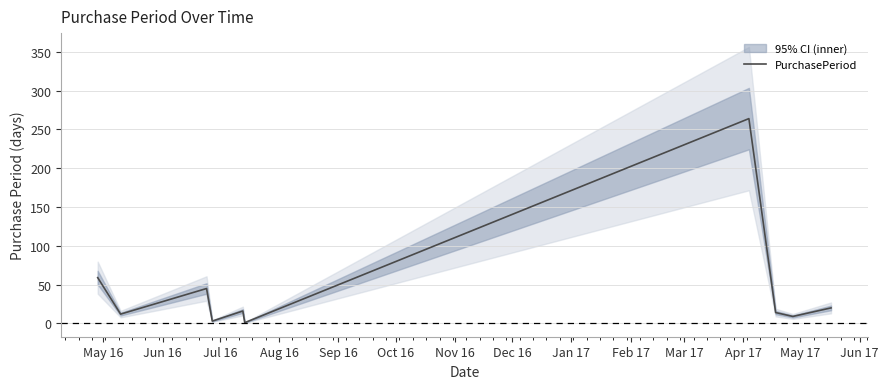

What is the maximum value for PurchasePeriod?

264